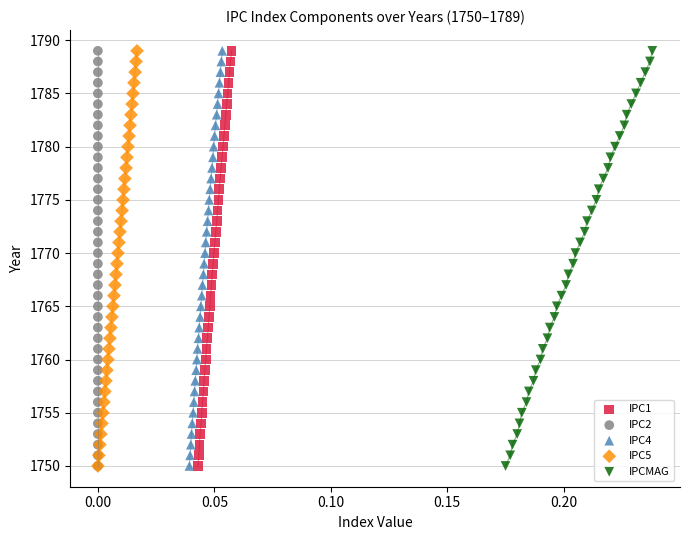

What are all the series names shown in the legend?

IPC1, IPC2, IPC4, IPC5, IPCMAG